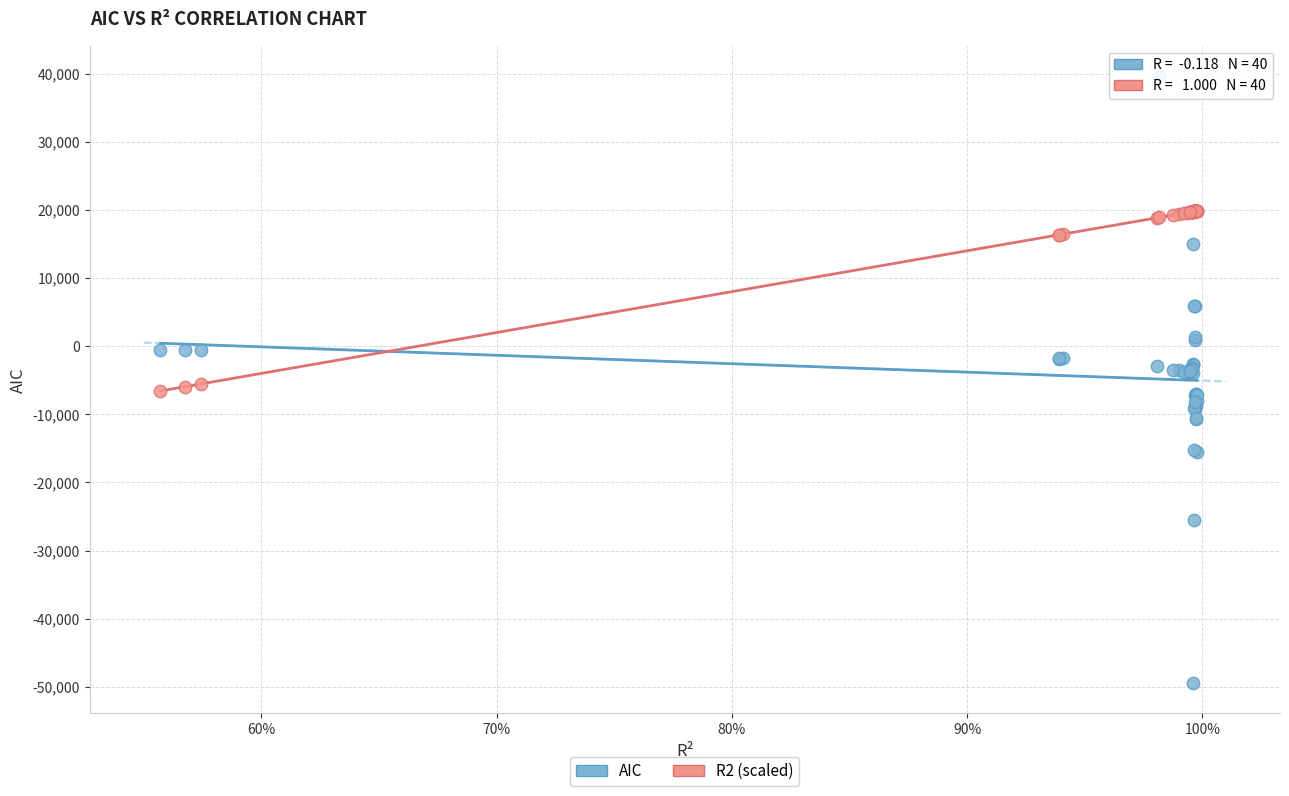

Which series has the widest spread of Y values?

AIC